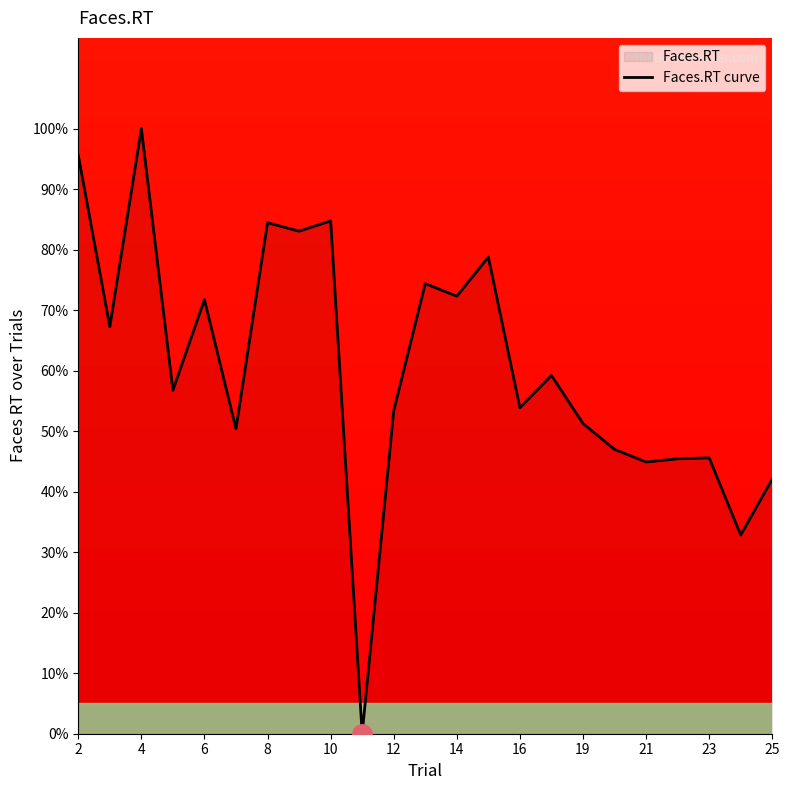

What is the greatest value displayed?

100.0